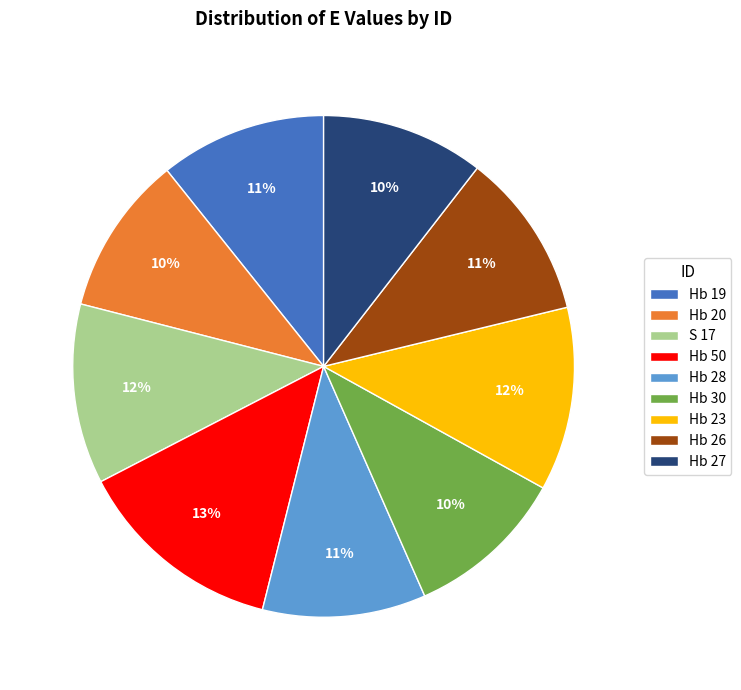

To the nearest percent, what percentage of the pie is Hb 23?

12%